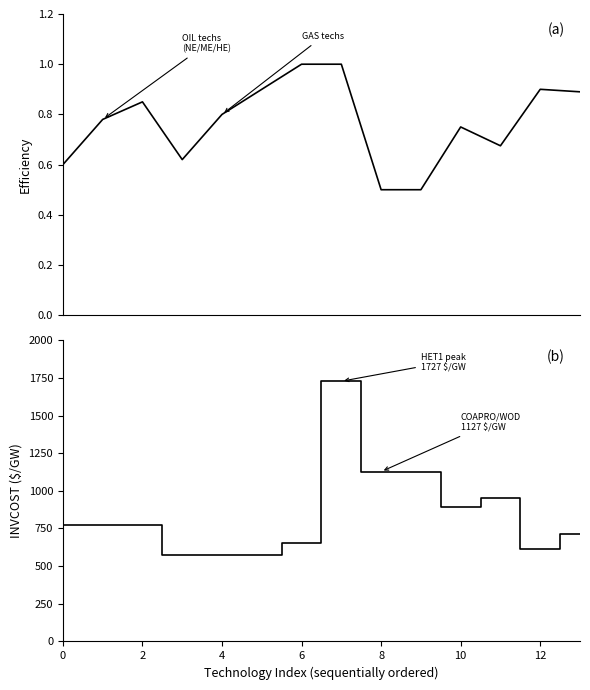

Is it true that INVCOST equals 166.9 at 10?

False